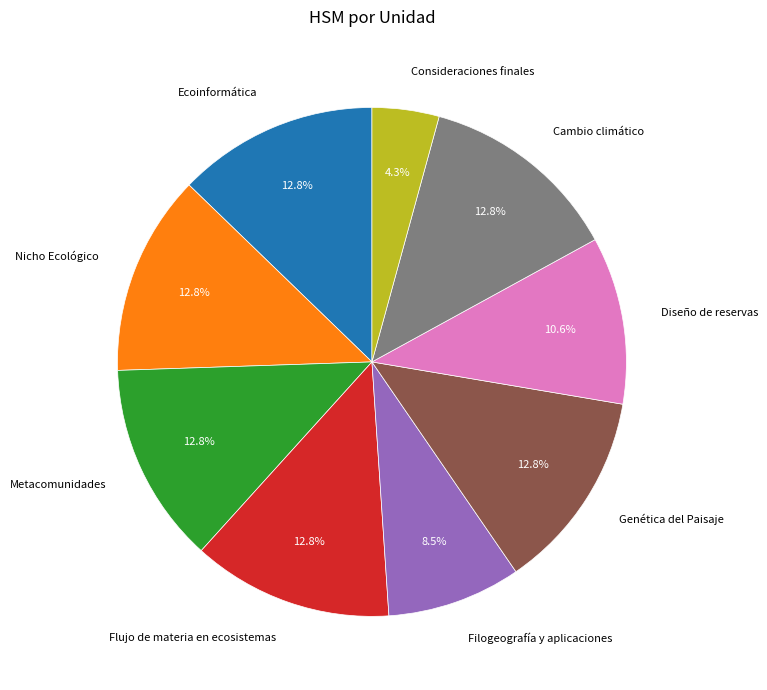

Which has a higher value, Flujo de materia en ecosistemas or Consideraciones finales?

Flujo de materia en ecosistemas